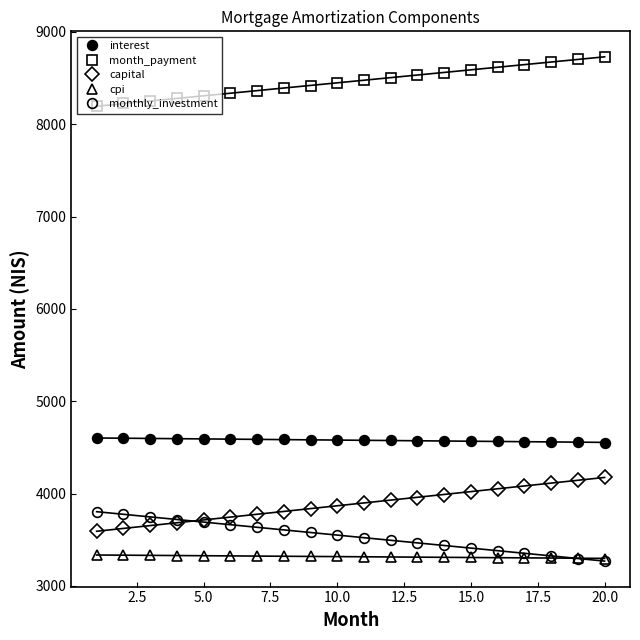

How many times do monthly_investment and capital cross each other?

1